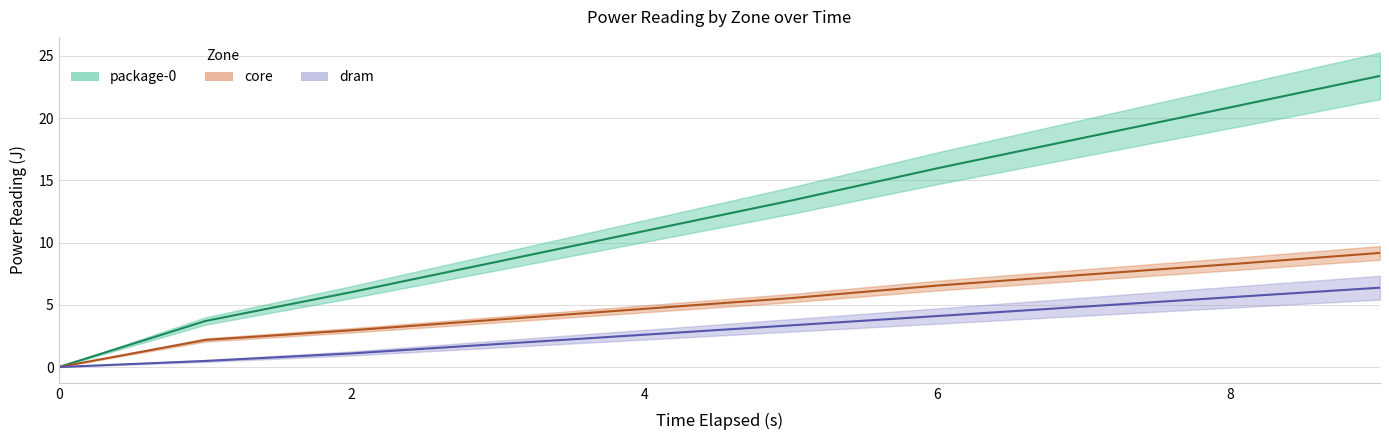

Which has a higher value, 0.0 or 7.017923314?

7.017923314